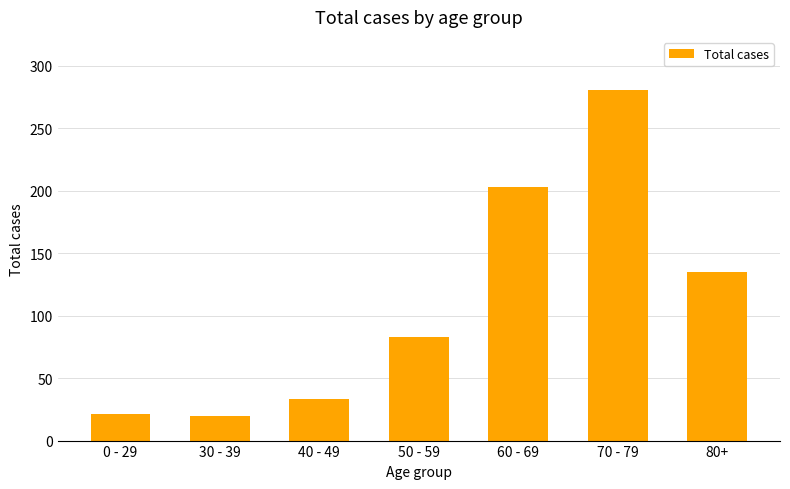

What value does the data have at 80+, to the nearest 50?

150